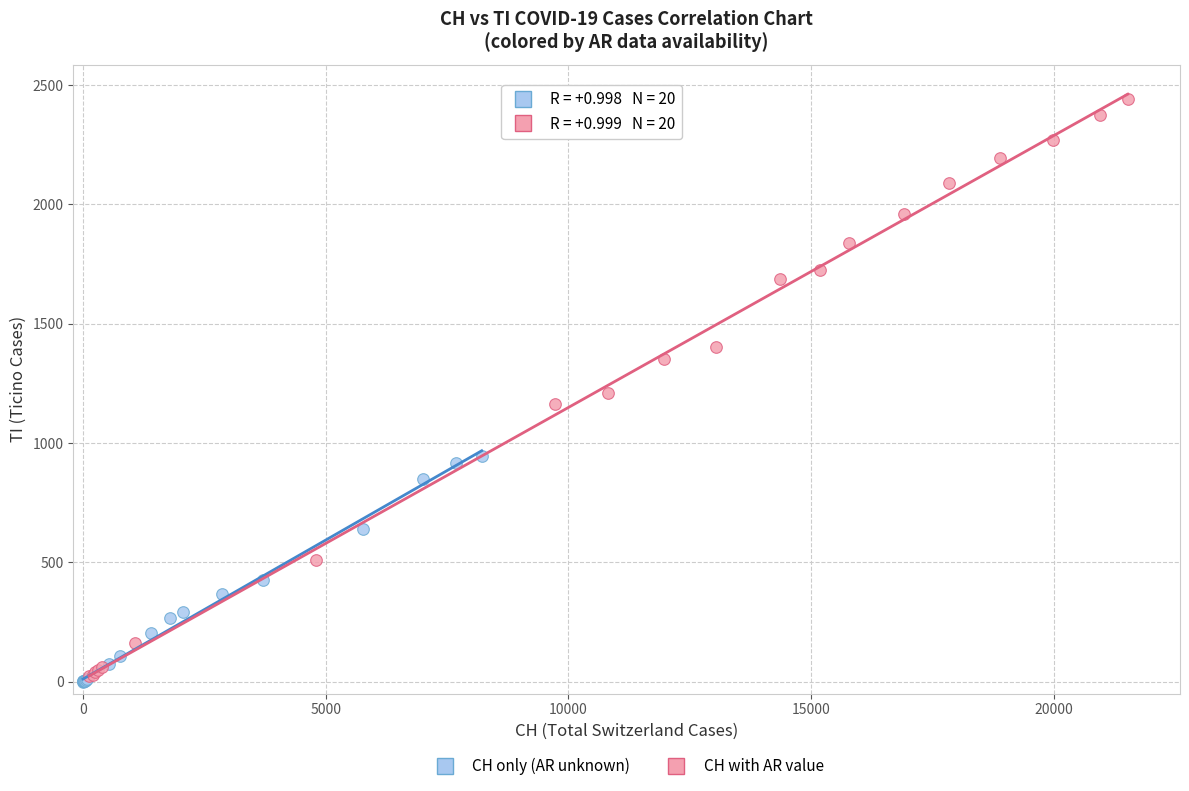

Which series reaches the maximum Y coordinate?

CH with AR value